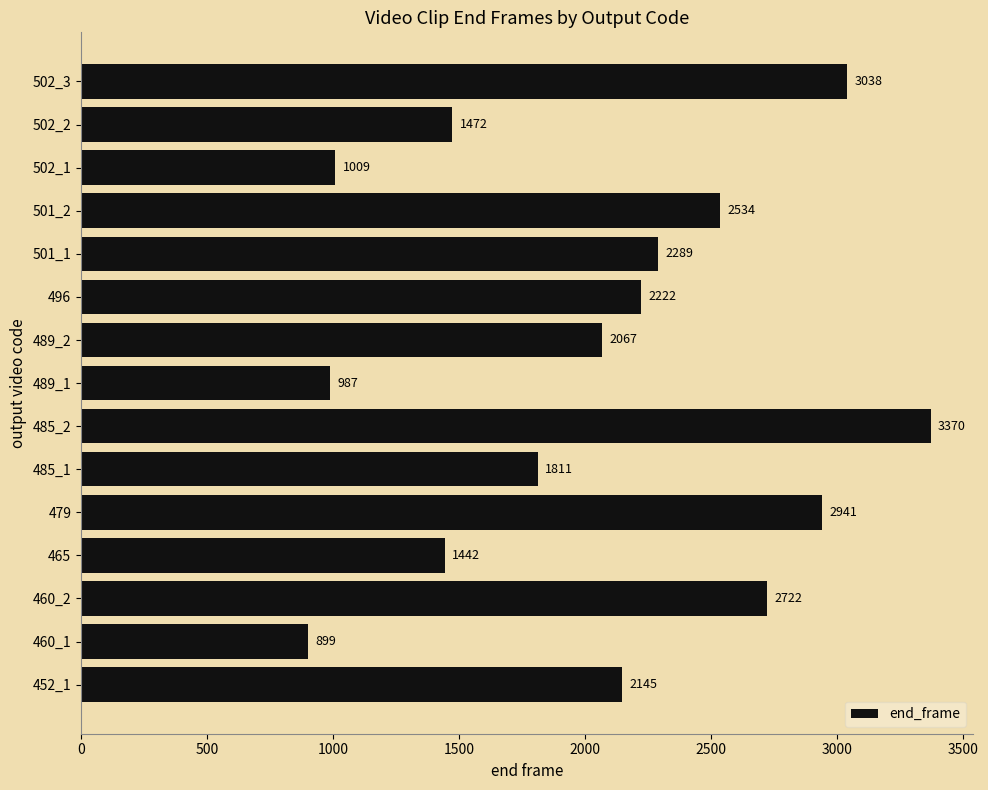

True or false: the data shows 1454 at 502_1.

False